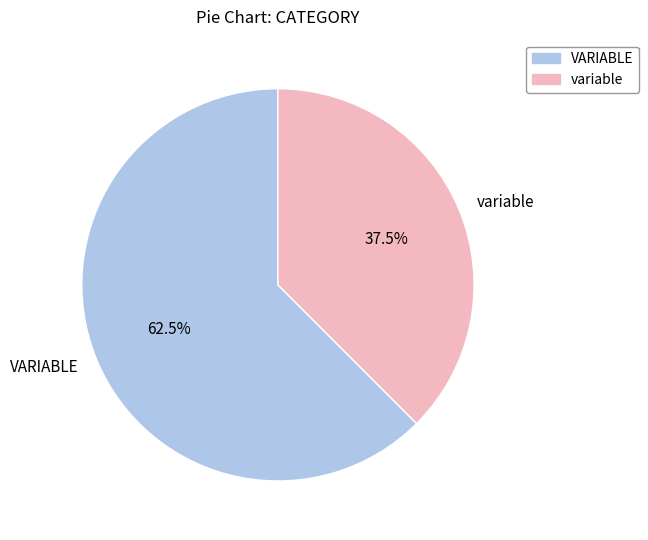

Which has a higher value, variable or VARIABLE?

VARIABLE